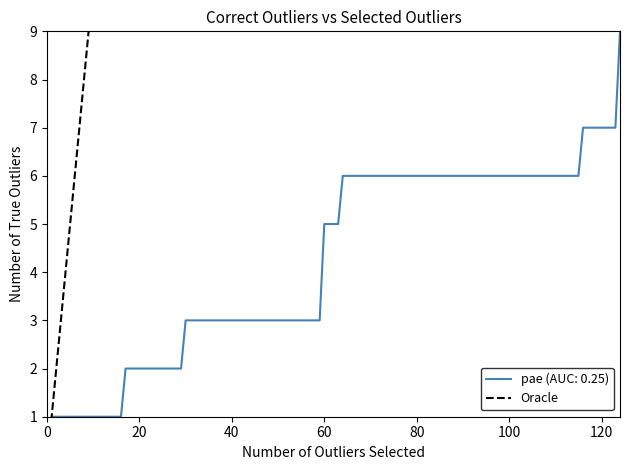

The chart shows a value of 2 at 60. True or false?

False